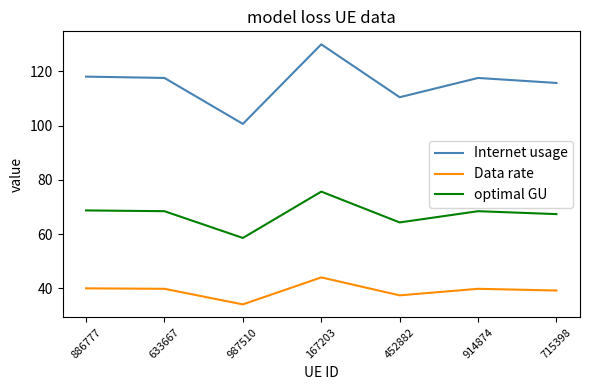

In Internet usage, how many points are lower than both neighbors (excluding endpoints)?

2